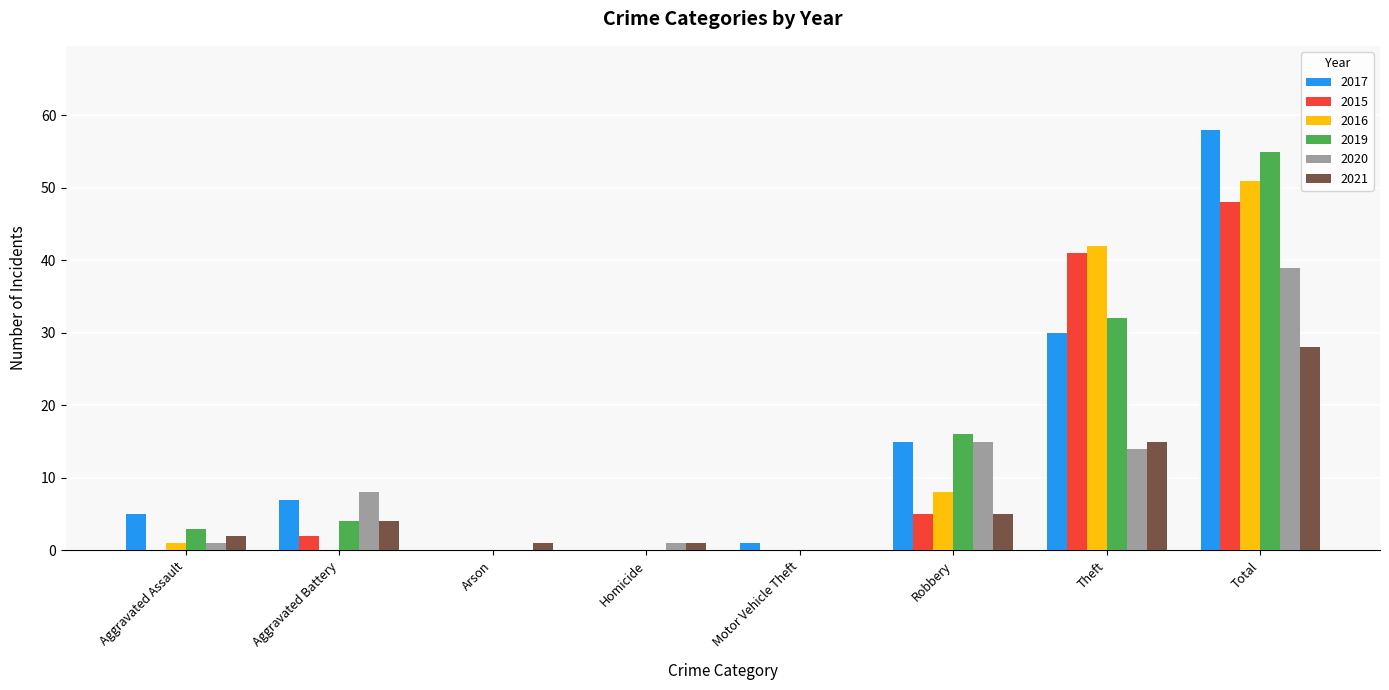

Is the value of 2020 at Homicide greater than the value of 2019 at Aggravated Battery?

No